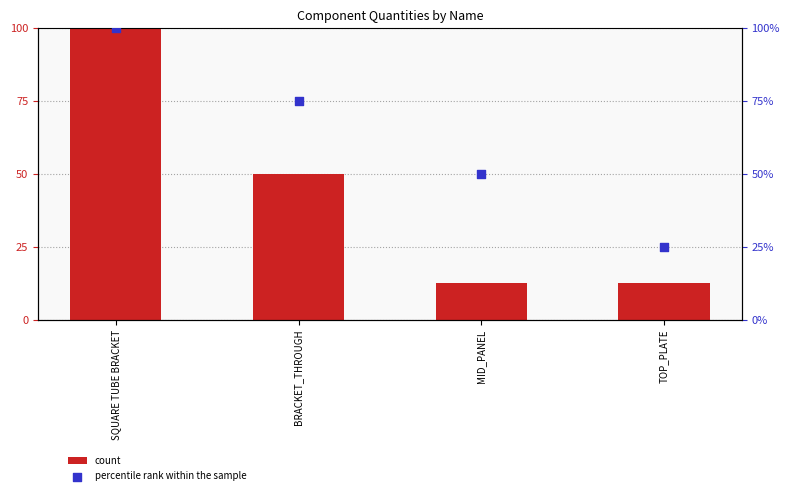

Is the value of percentile rank within the sample at BRACKET_THROUGH greater than the value of count at BRACKET_THROUGH?

Yes